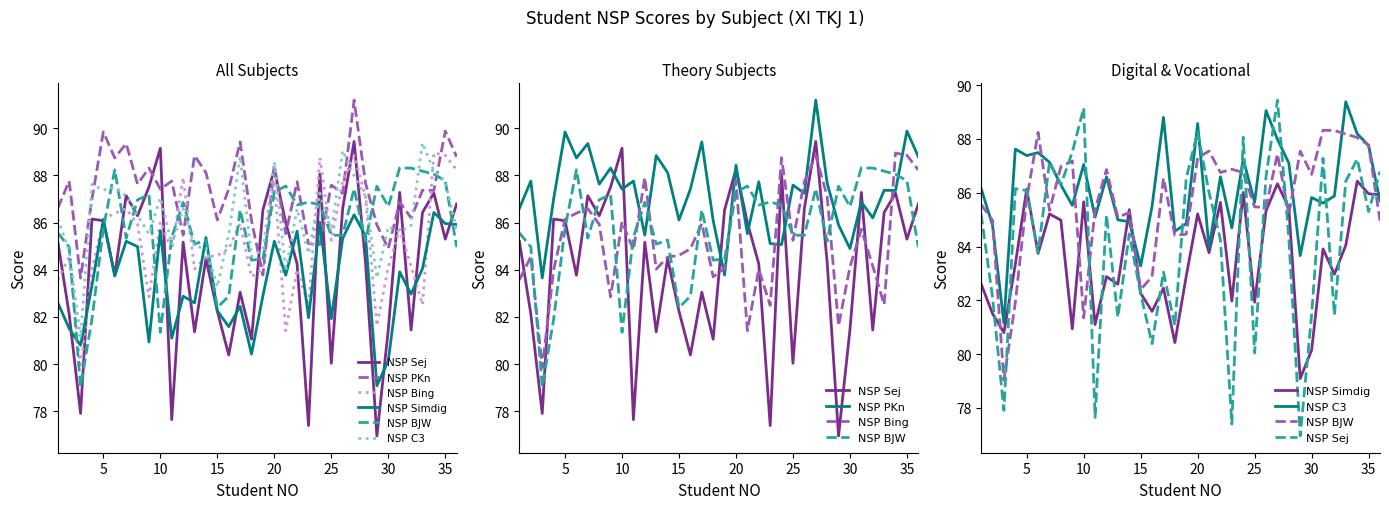

What is the average value of the NSP Sej series?

84.2